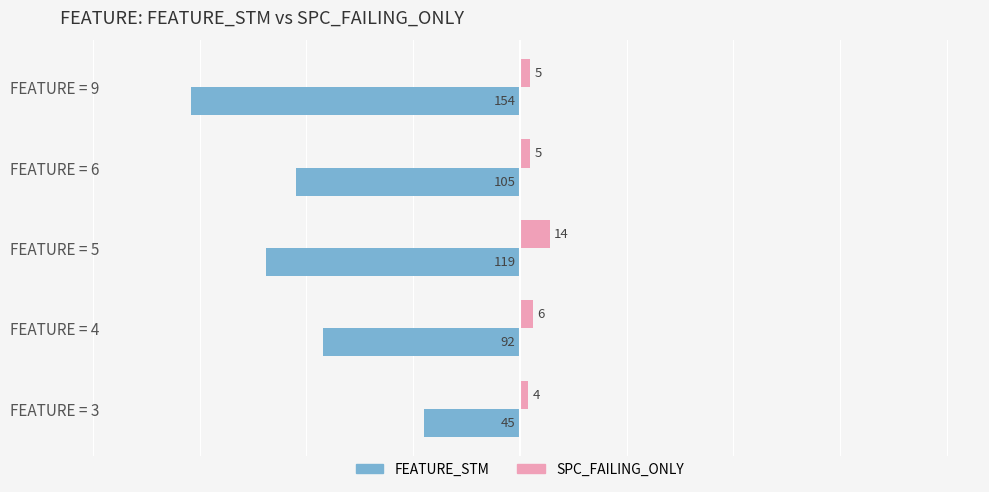

The FEATURE_STM series shows -18 at FEATURE = 3. True or false?

False